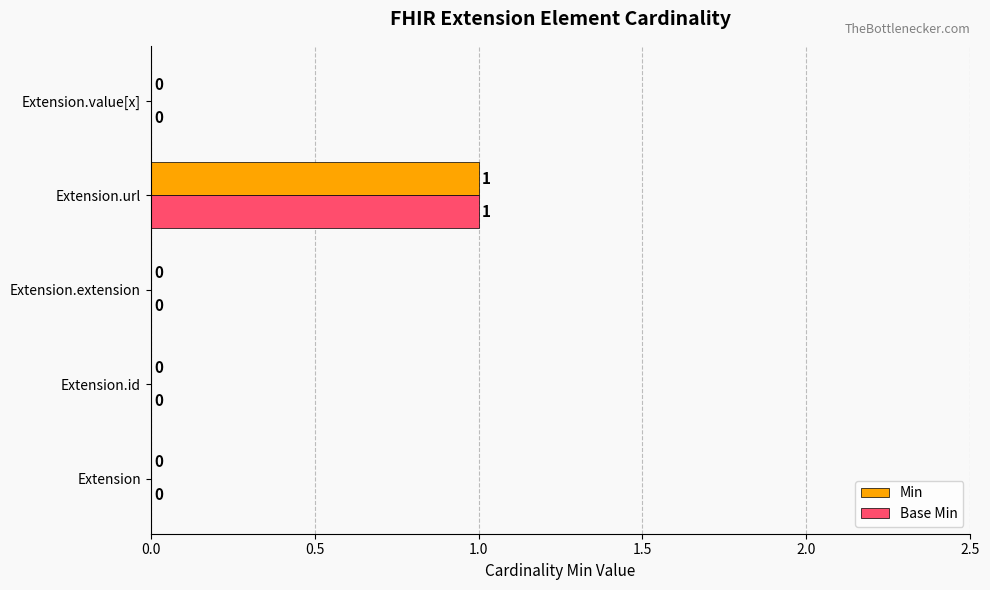

Is the value of Base Min at Extension.extension greater than the value of Min at Extension.url?

No